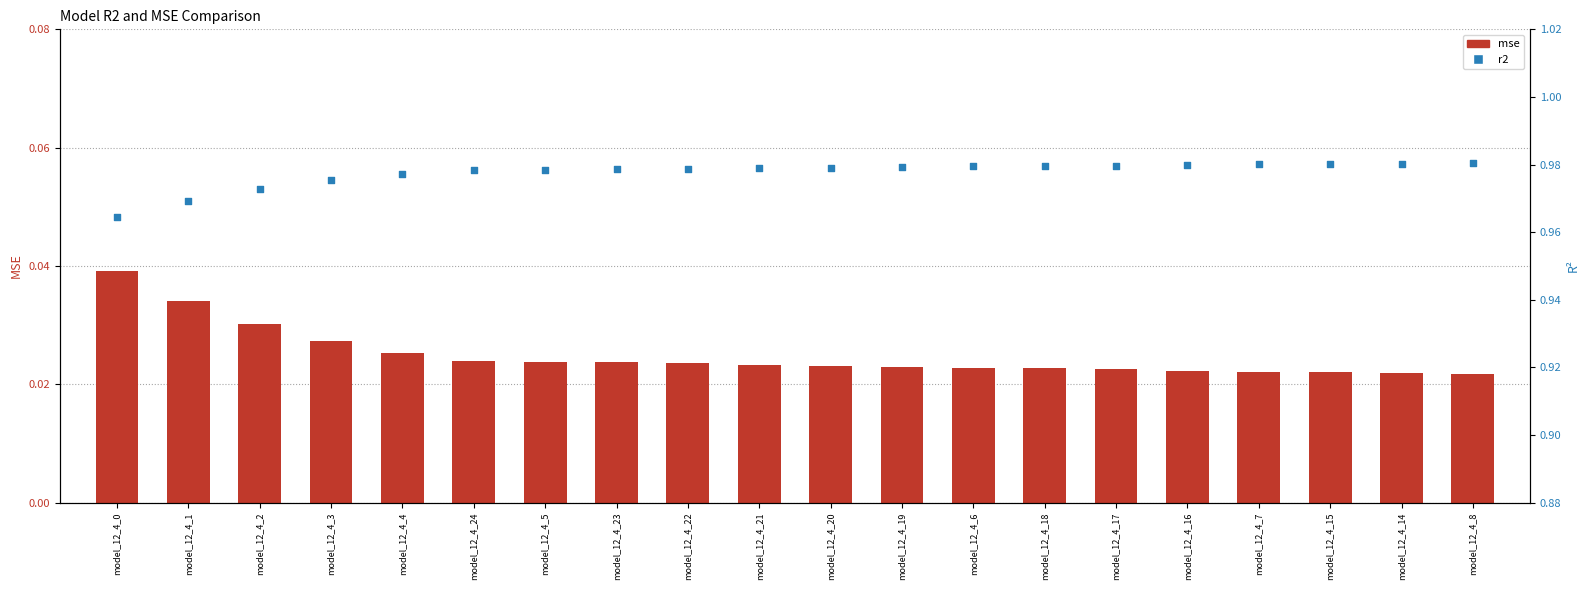

Which series reaches the maximum Y coordinate?

r2